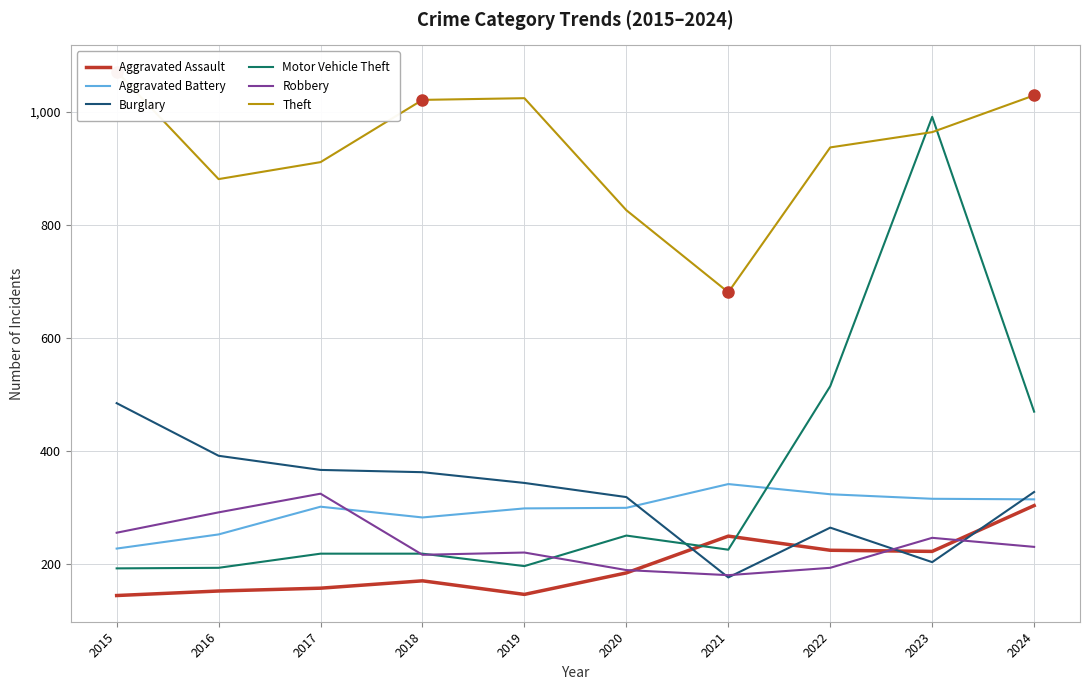

Rank the series at 2022 from lowest to highest value.

Robbery, Aggravated Assault, Burglary, Aggravated Battery, Motor Vehicle Theft, Theft